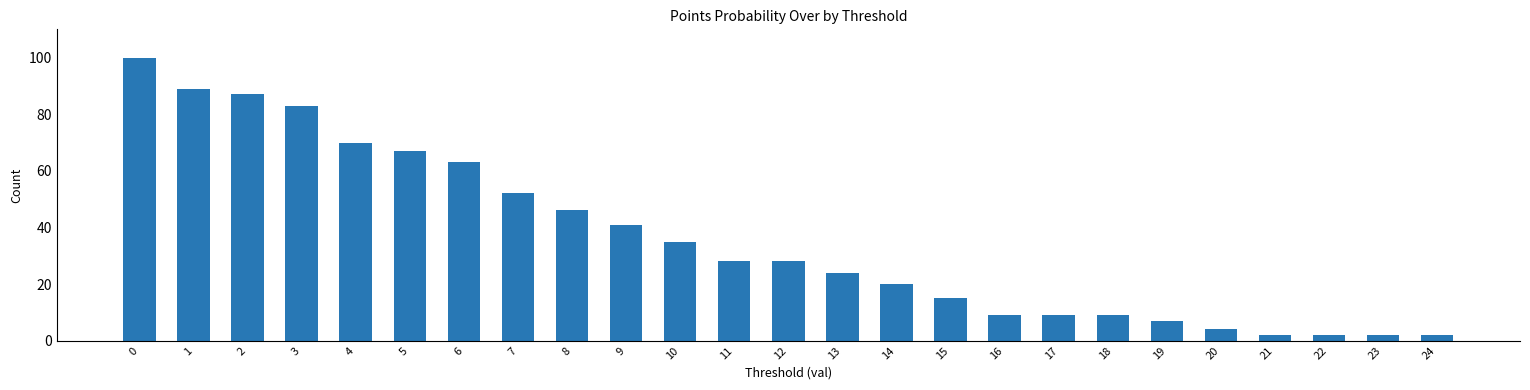

What is the difference between the maximum and minimum values?

98